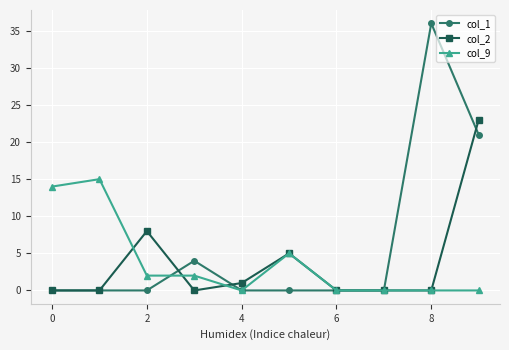

Which series has the largest range (max minus min)?

col_1